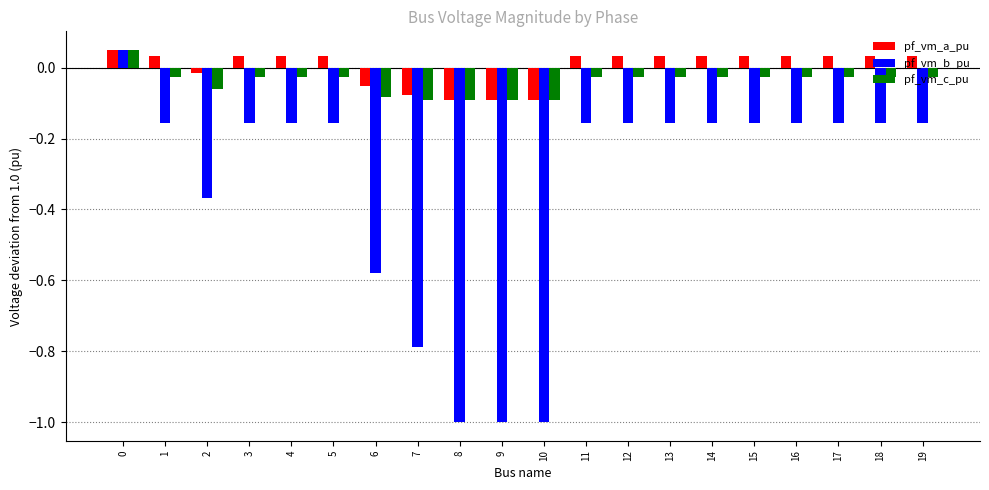

Count the pf_vm_a_pu values in the range 0 to 1.

14